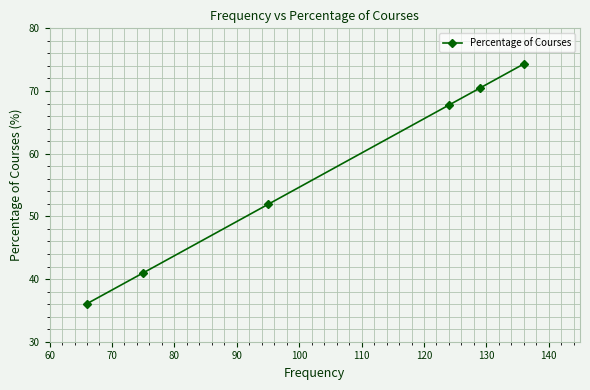

What is the minimum value shown in the chart?

36.1